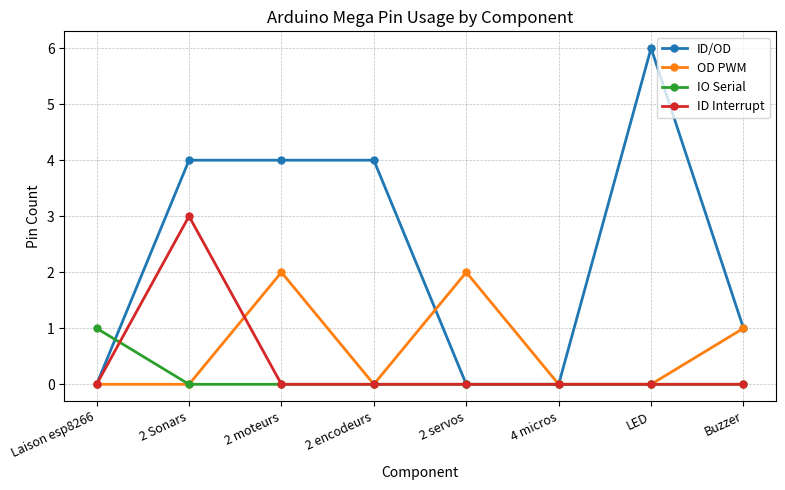

What is the value of the OD PWM point at the 3rd from the left?

2